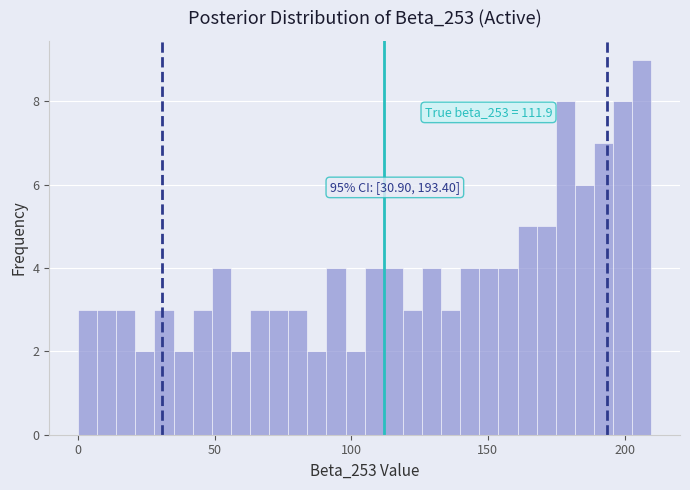

Around what value on the x-axis is the tallest bar? Give the approximate position of its centre, as read against the axis.

205